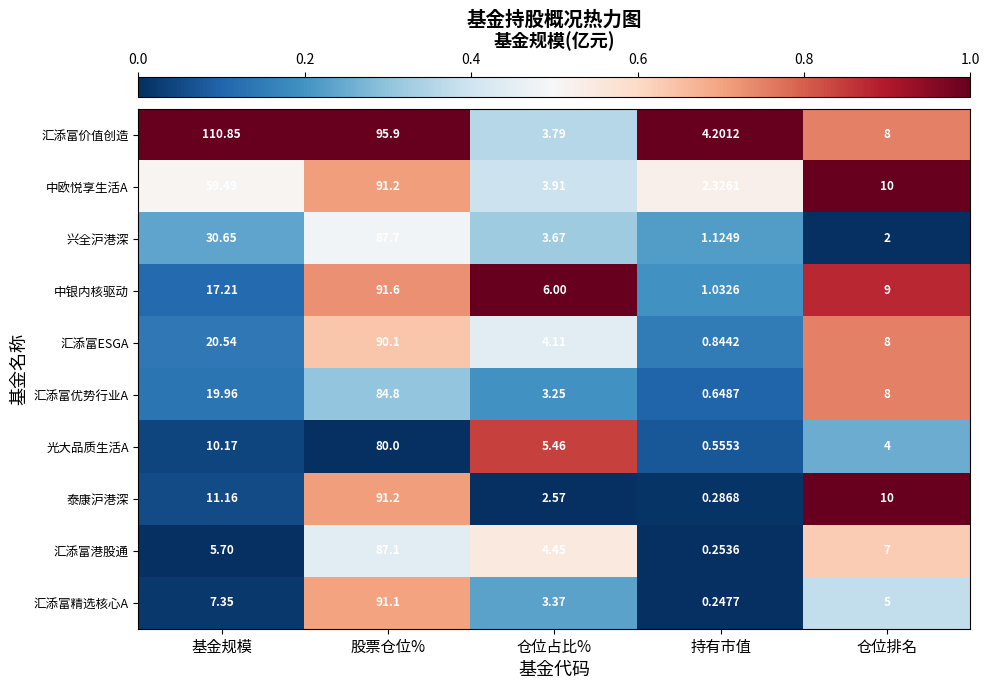

Between 基金规模 and 股票仓位%, which series saw the biggest shift?

汇添富精选核心A